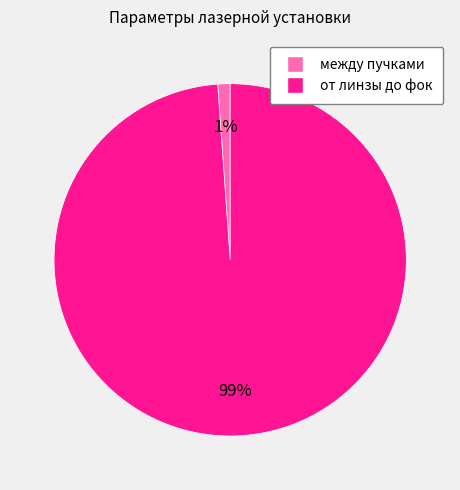

What percentage is the от линзы до фок slice, to the nearest percent?

99%